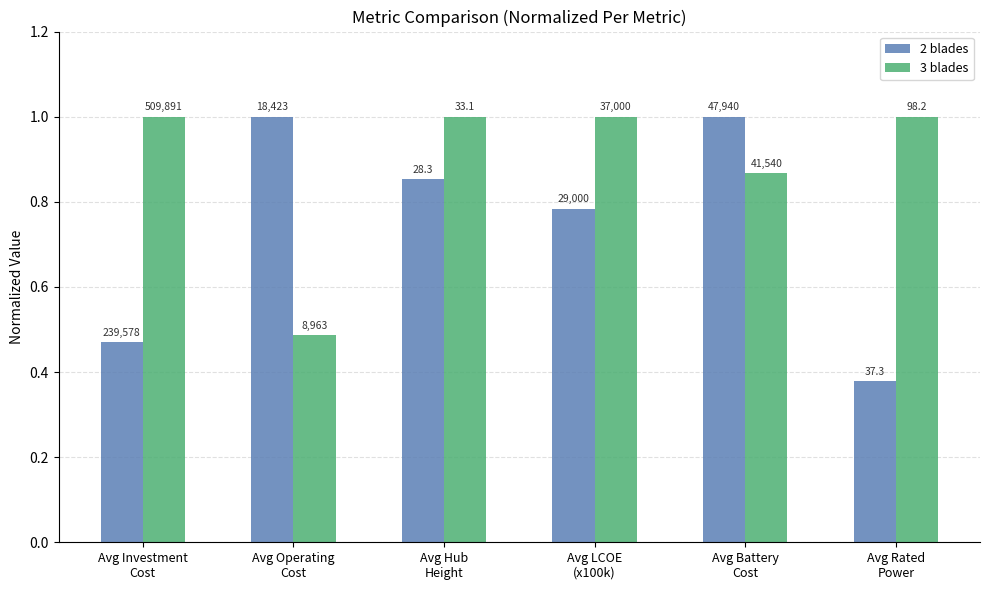

How many bars are there in each group?

2